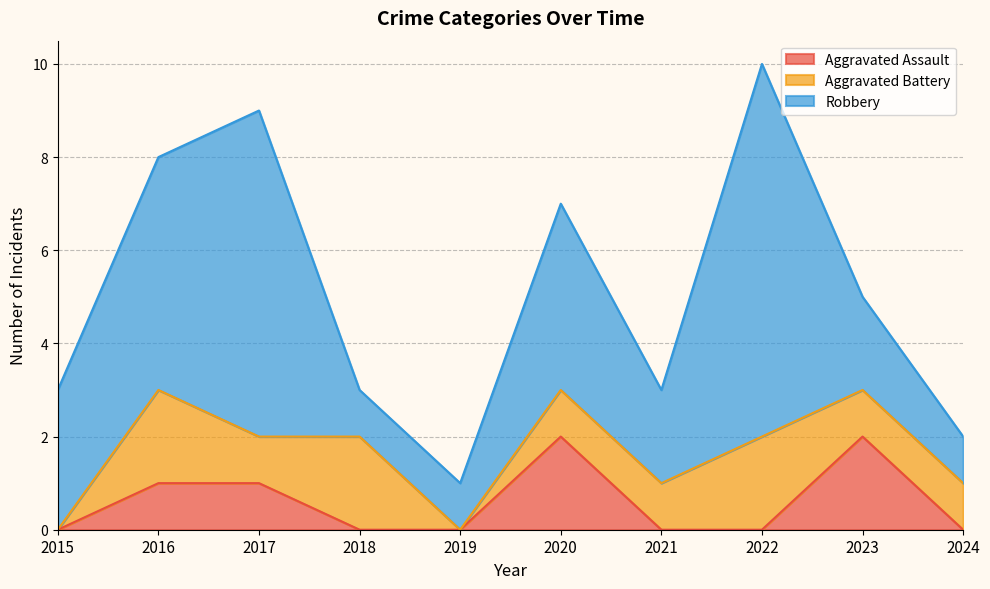

The value of Aggravated Assault at 2022 is 0. True or false?

True